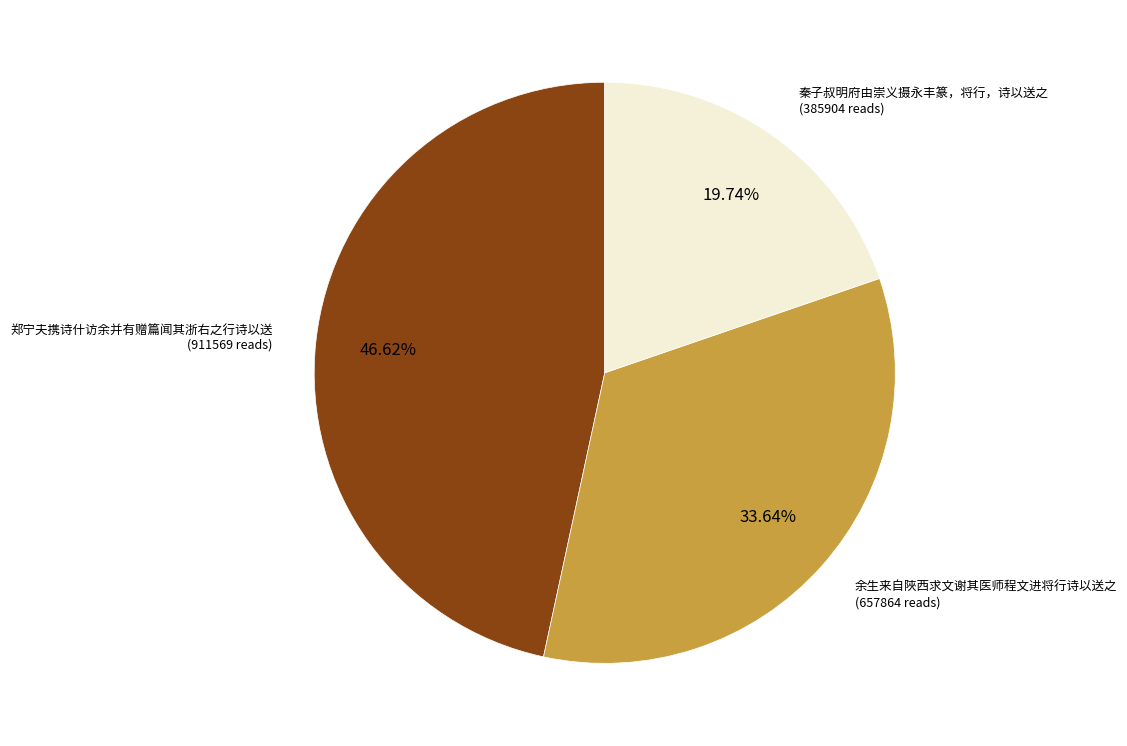

To the nearest percent, what is the average slice percentage?

33%